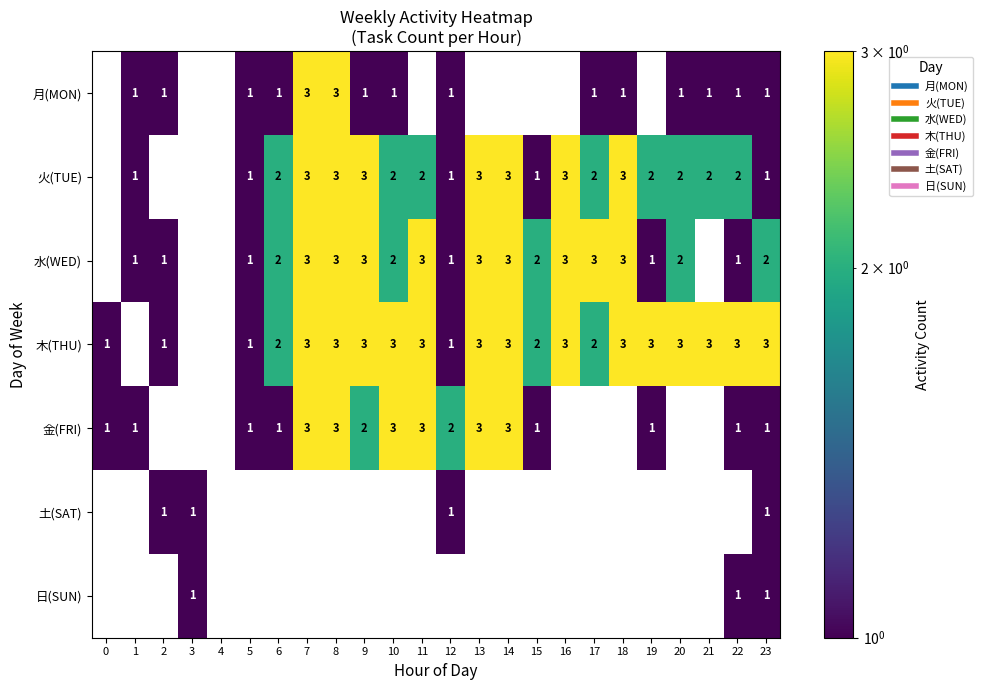

What is the spread (max minus min) of values at 9?

2.0